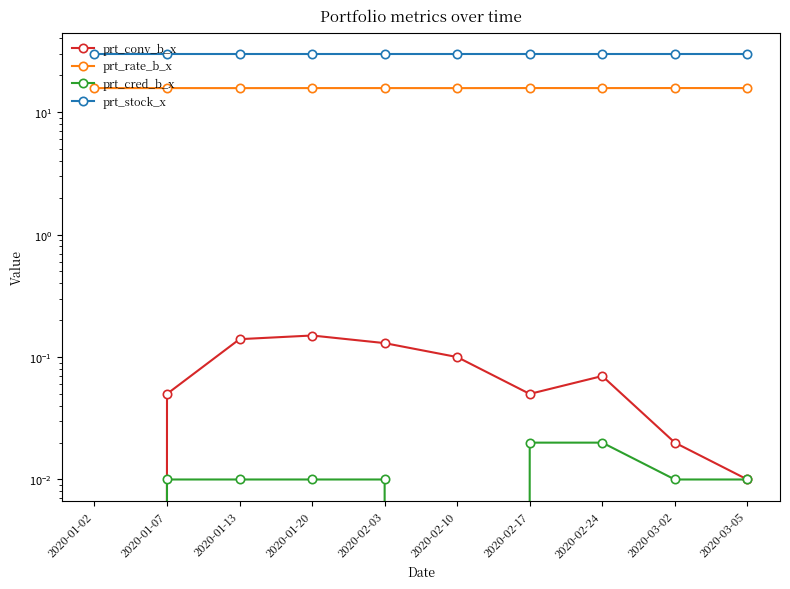

How many interior local peaks does the prt_conv_b_x series have?

2